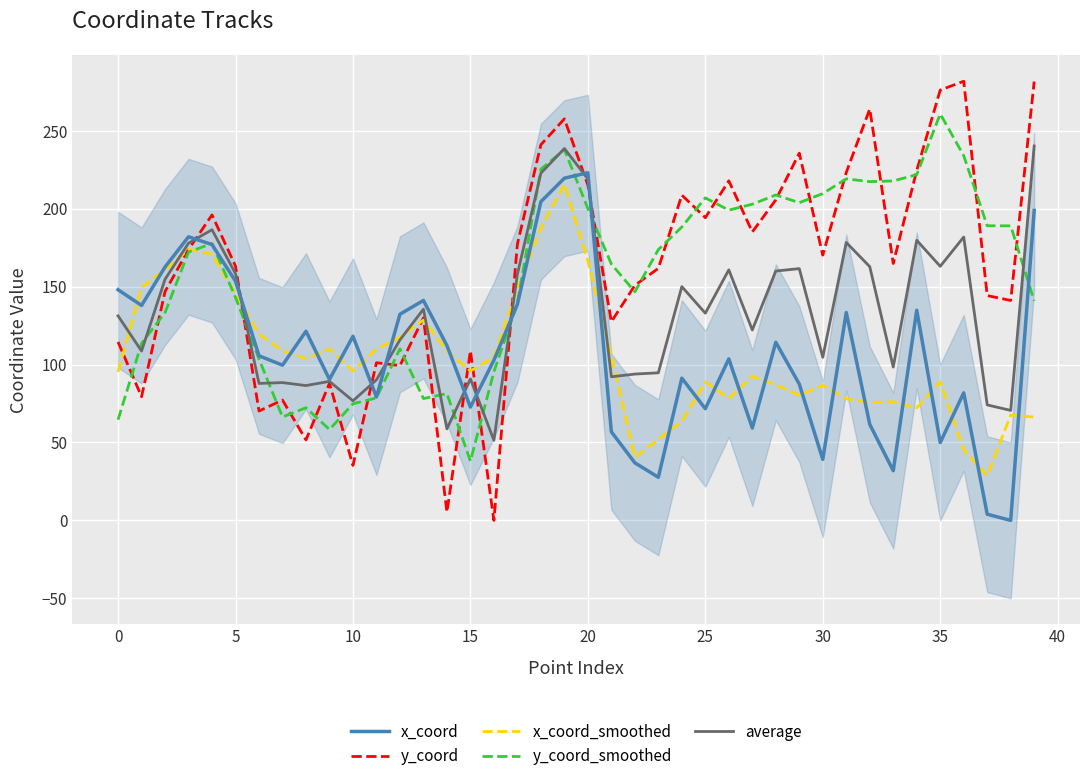

Is it true that x_coord equals 201.3 at 14?

False